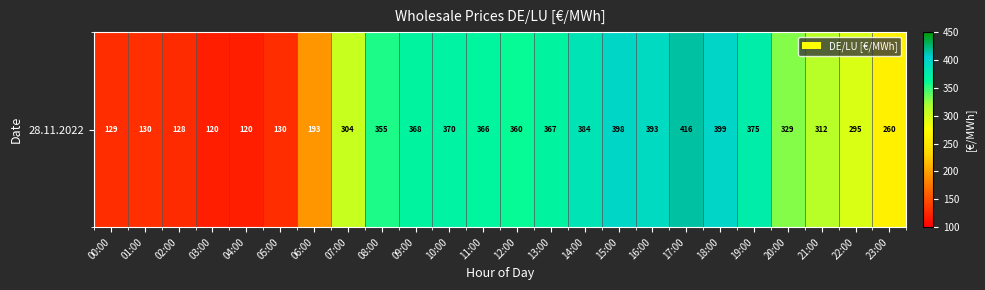

What is the change in value from 08:00 to 19:00?

+20.1